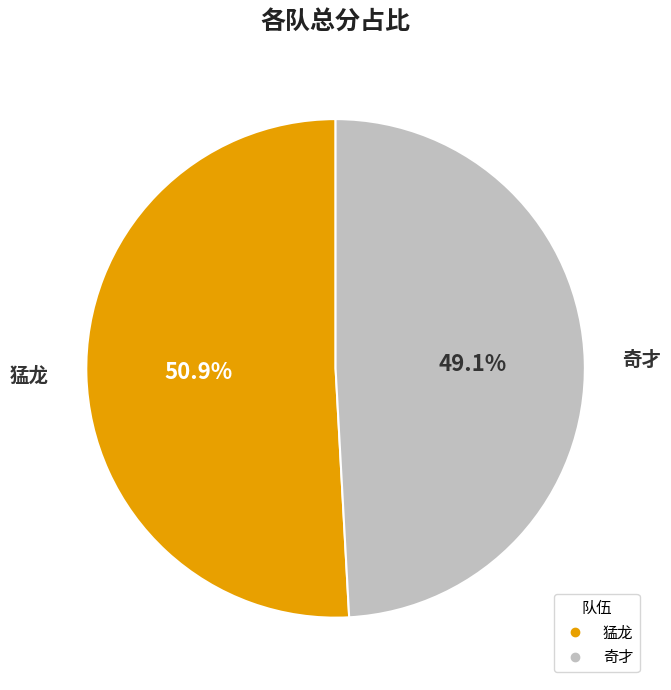

What percentage is NOT represented by 奇才?

50.9%